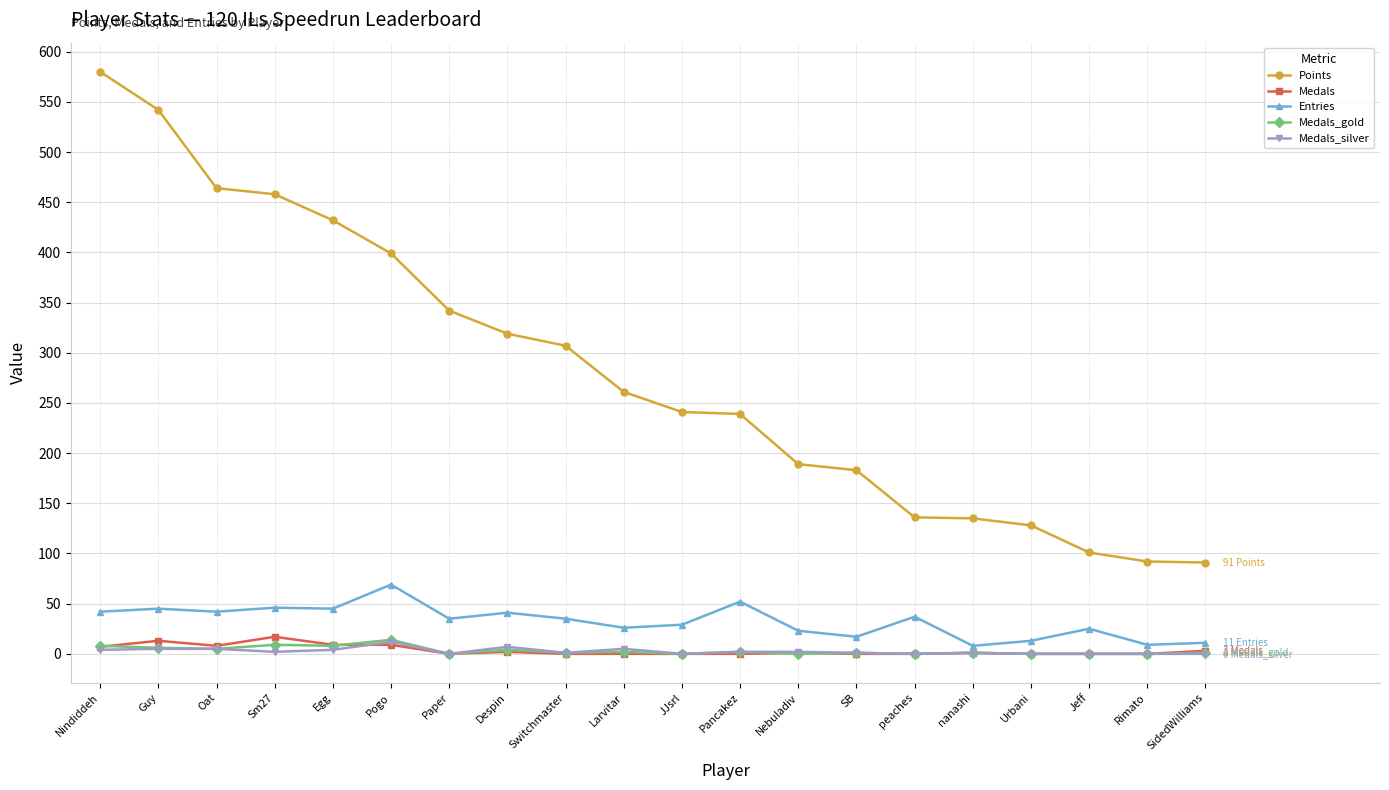

True or false: Points and Medals_silver intersect in this chart.

False